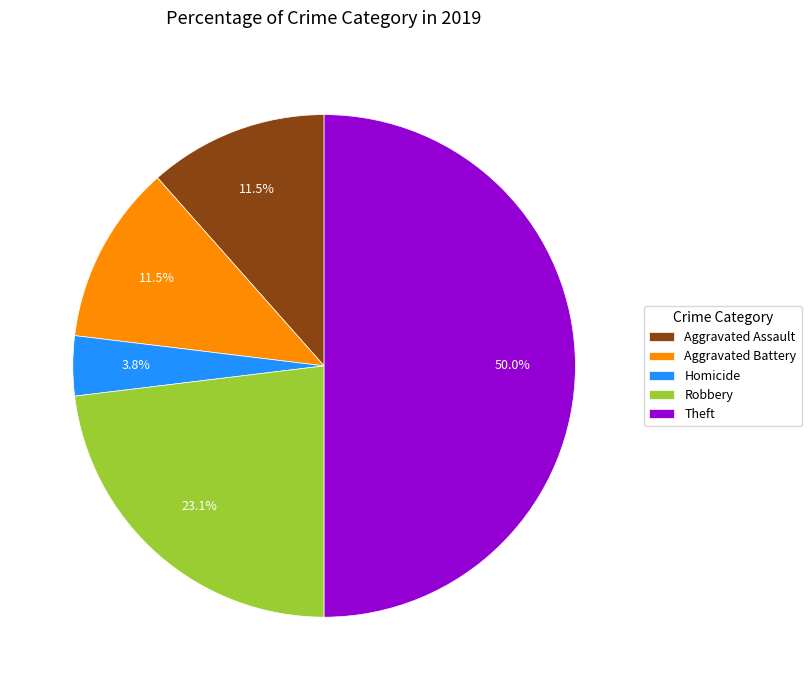

Which category has the biggest portion of the pie?

Theft